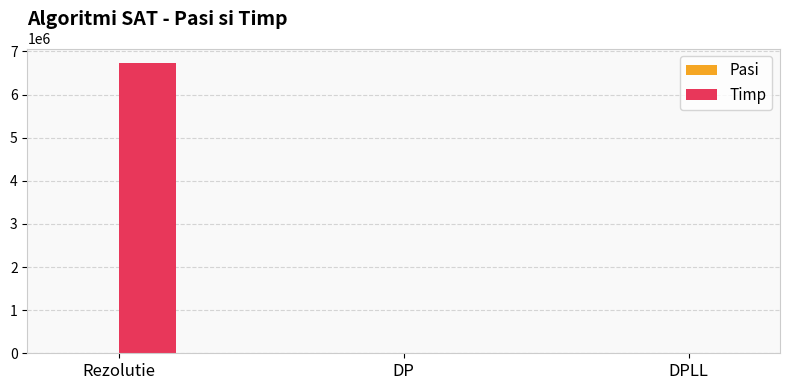

Are the bars horizontal?

No